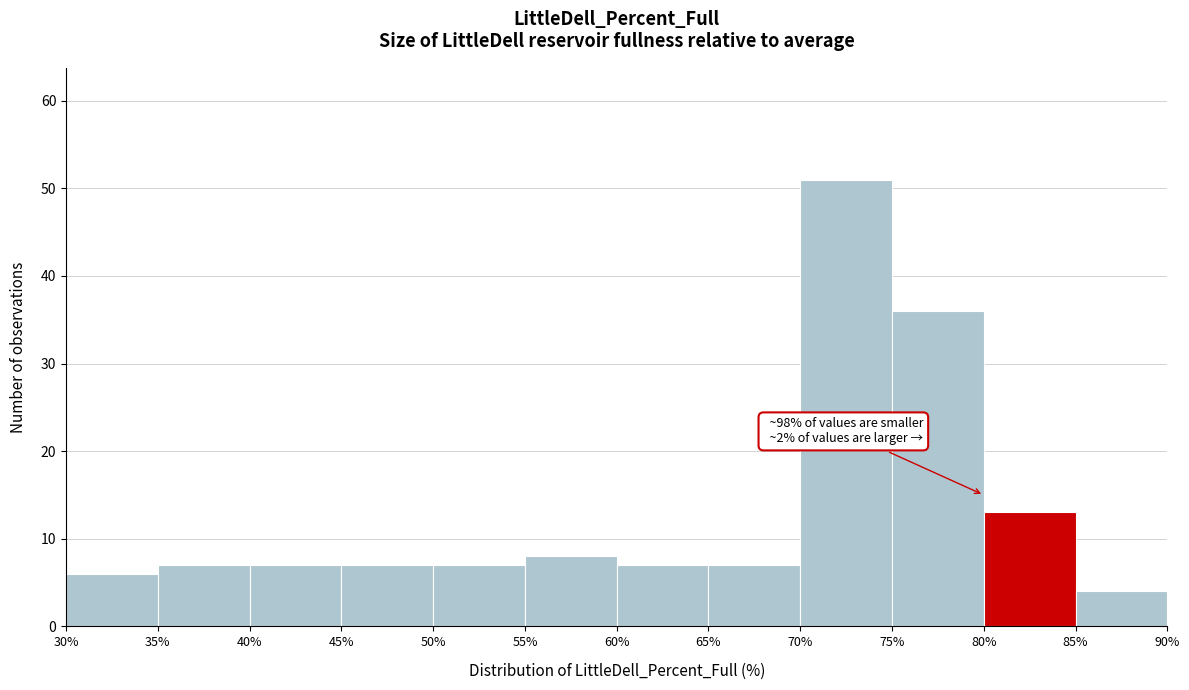

Which range on the x-axis has the tallest bar?

70% to 75%